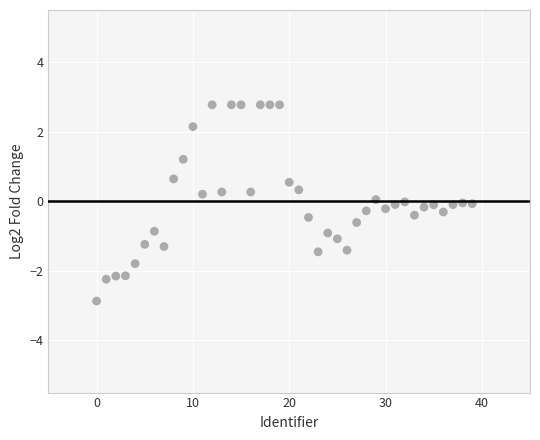

What is the range of Y values (max minus min)?

5.6